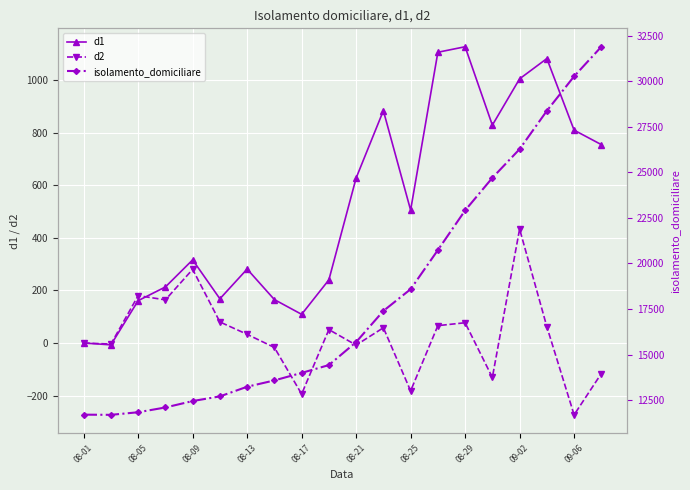

The d1 series shows 264 at 08-05. True or false?

False